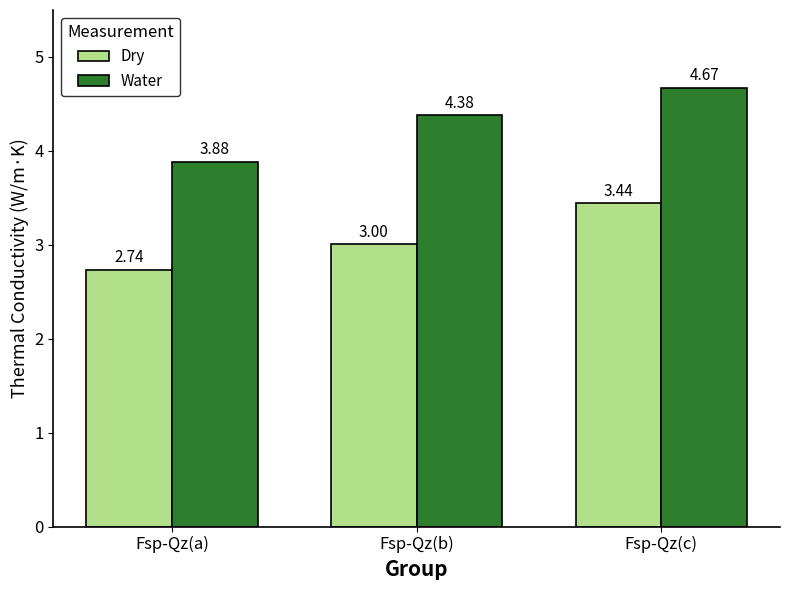

What is the difference between the highest and lowest values at Fsp-Qz(b)?

1.4